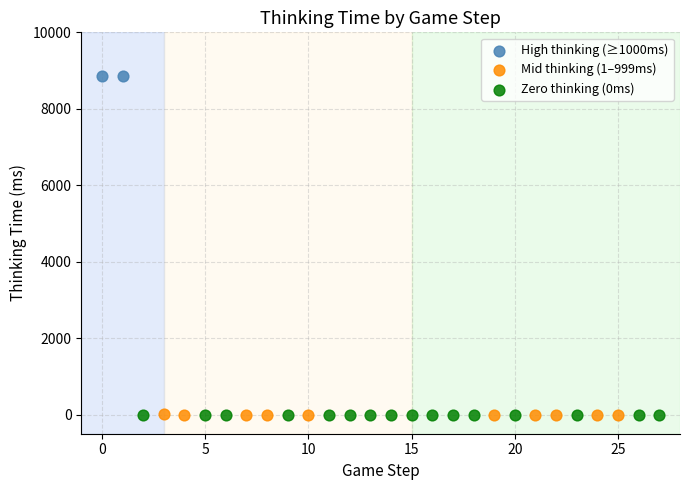

What are all the series names shown in the legend?

High thinking (≥1000ms), Mid thinking (1–999ms), Zero thinking (0ms)